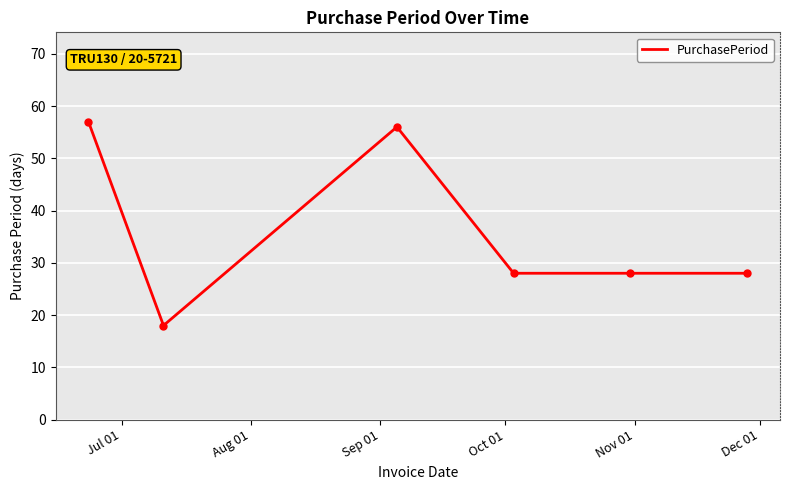

True or false: the data has more than 2 interior local peaks.

False